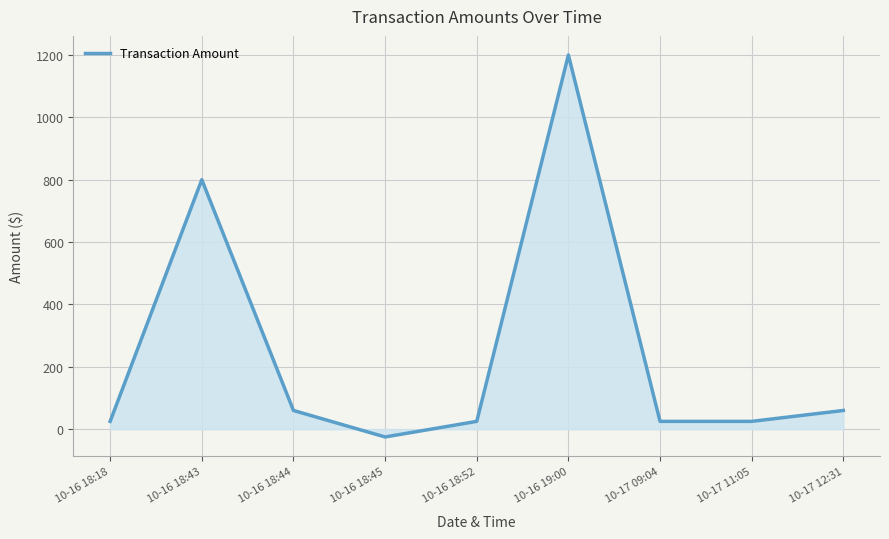

How many distinct data groups are displayed?

1